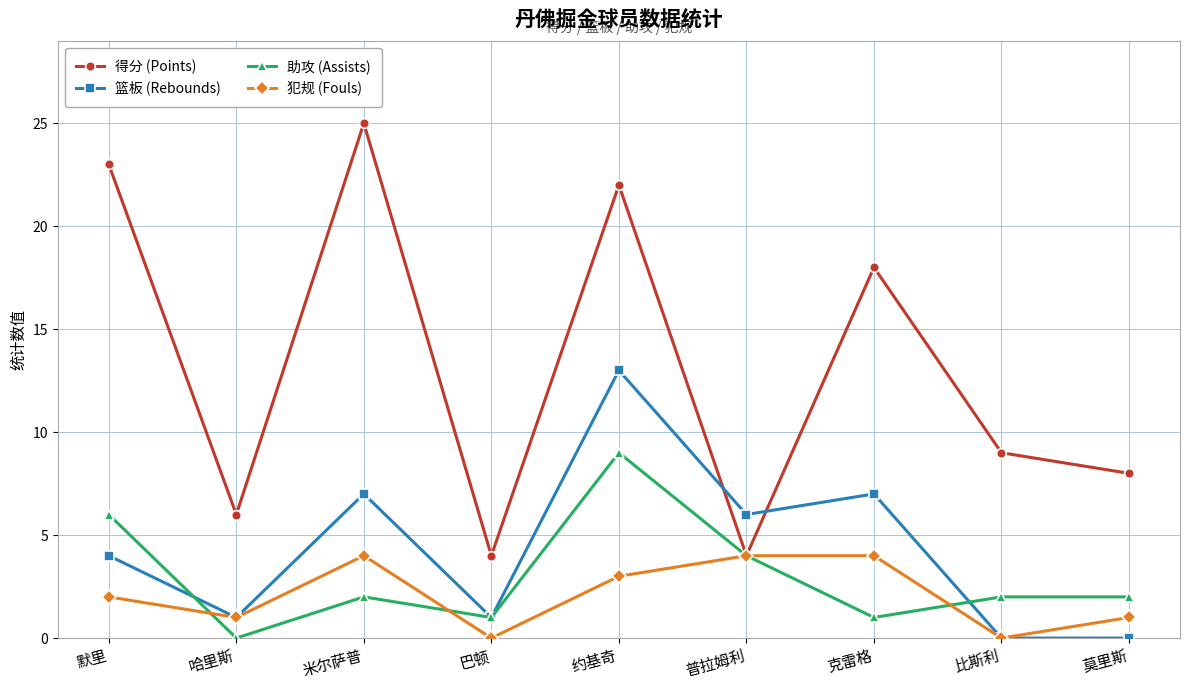

Is the value of 犯规 (Fouls) at 克雷格 greater than the value of 篮板 (Rebounds) at 米尔萨普?

No